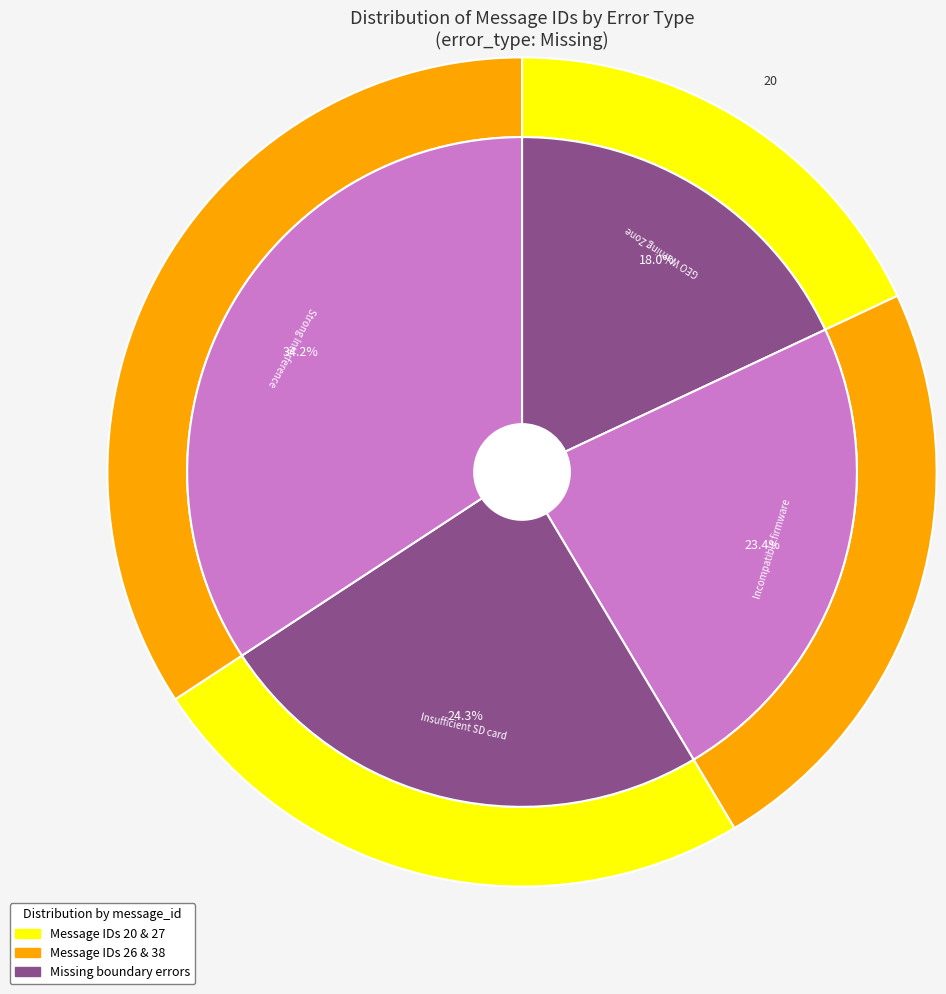

What is the largest slice in the pie chart?

Strong Interference Detected